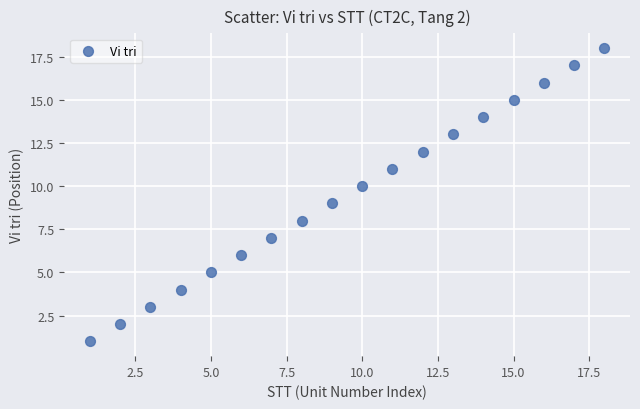

What is the range of X values (max minus min)?

17